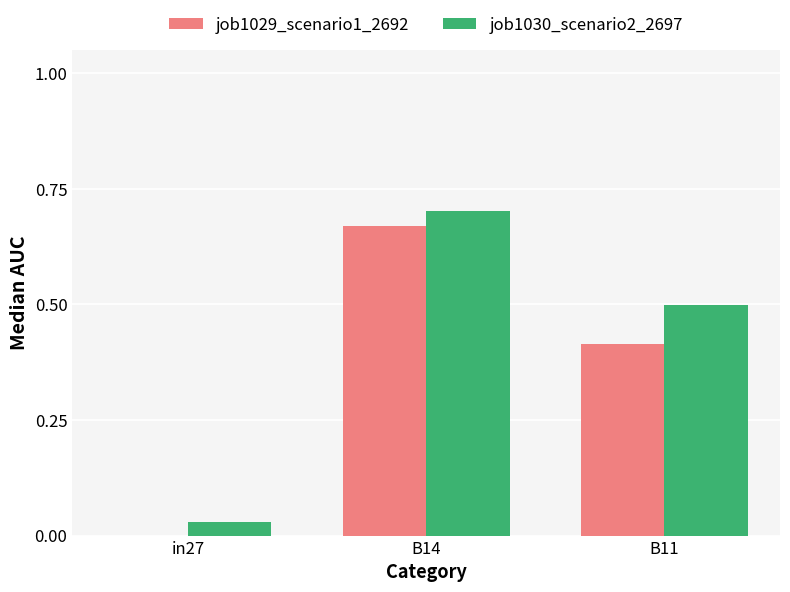

How many groups of bars are there?

3